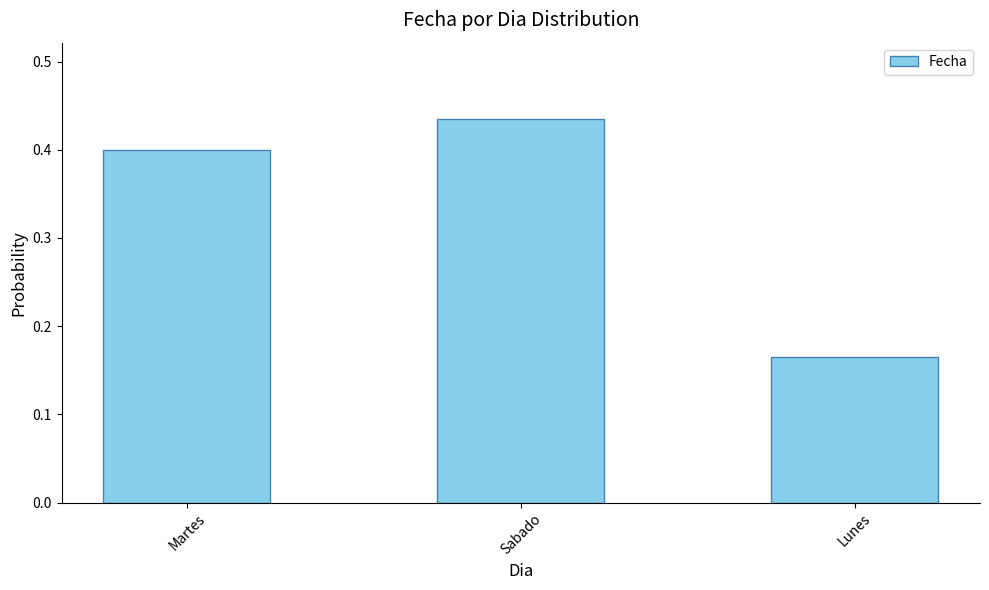

The value at Sabado is 0.3. True or false?

False